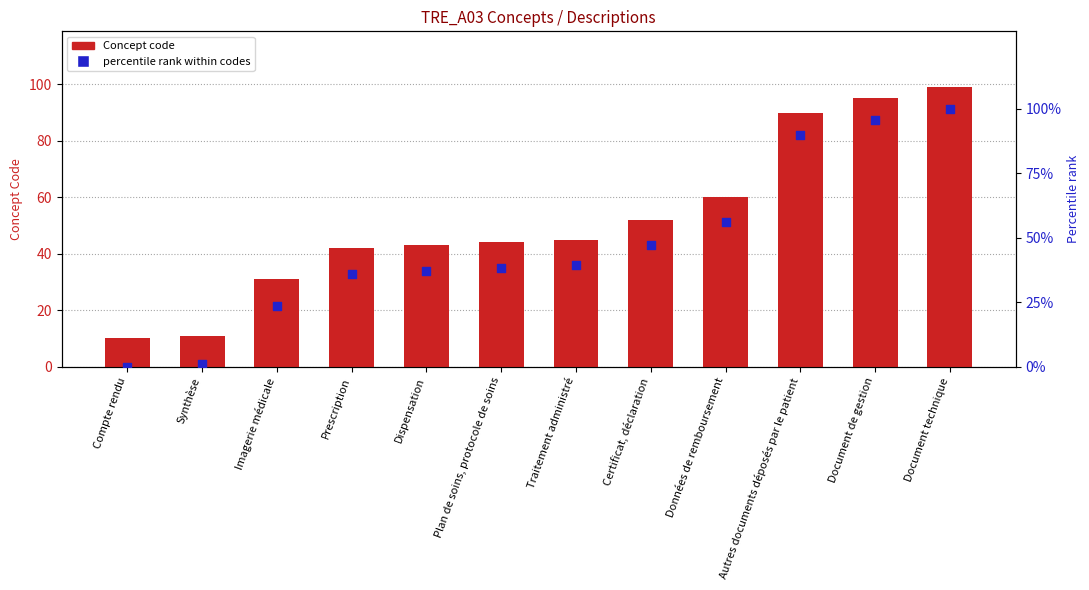

Which series has the widest spread of Y values?

percentile rank within codes